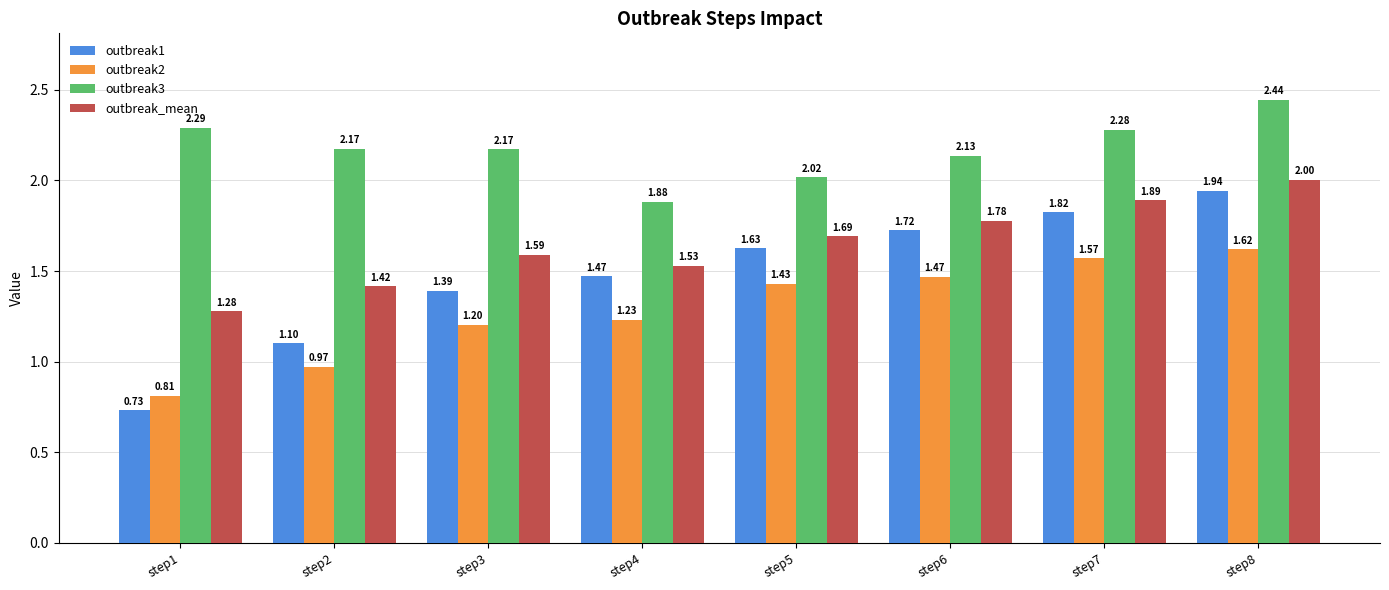

List the labels in order of outbreak_mean value, largest first.

step8, step7, step6, step5, step3, step4, step2, step1